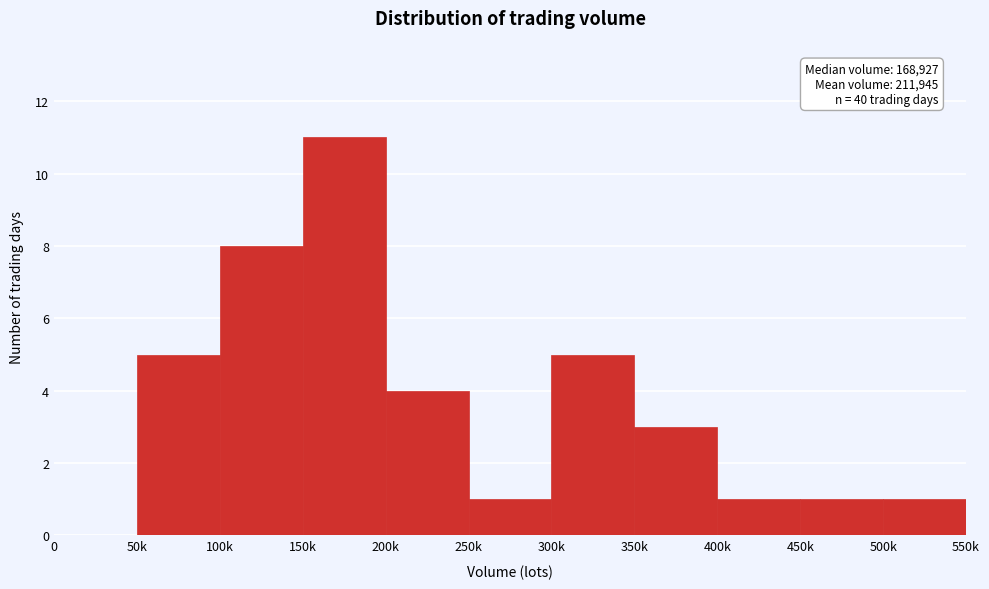

Reading right to left, what are all the values shown in this chart?

500k=1	450k=1	400k=1	350k=3	300k=5	250k=1	200k=4	150k=11	100k=8	50k=5	0=0